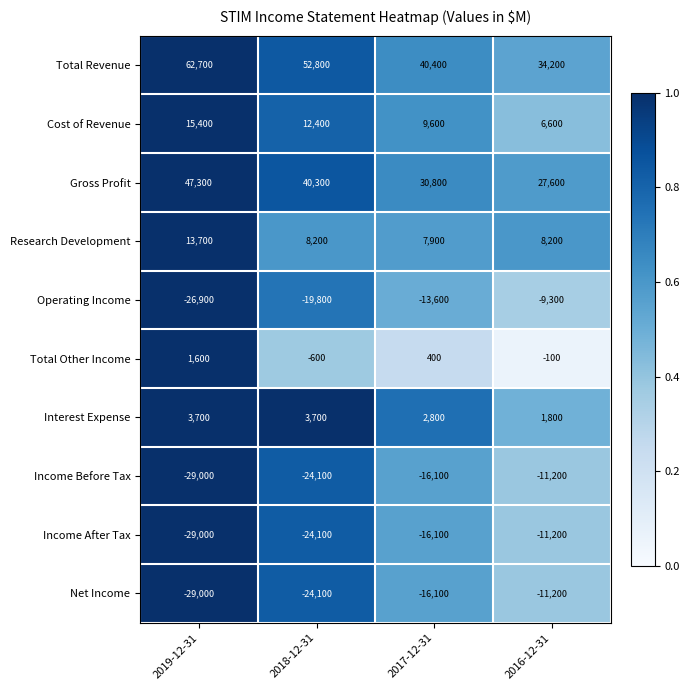

List the labels in order of Operating Income value, smallest first.

2019-12-31, 2018-12-31, 2017-12-31, 2016-12-31